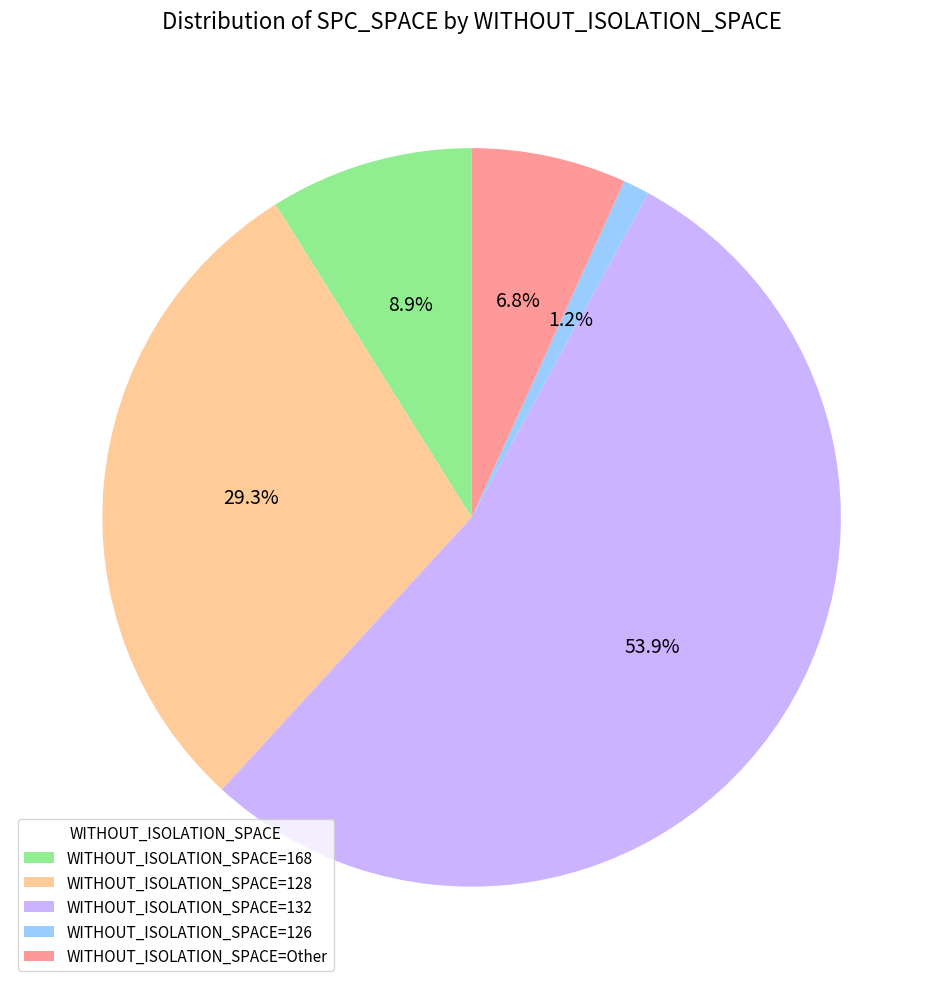

Is there a majority slice in this chart?

Yes